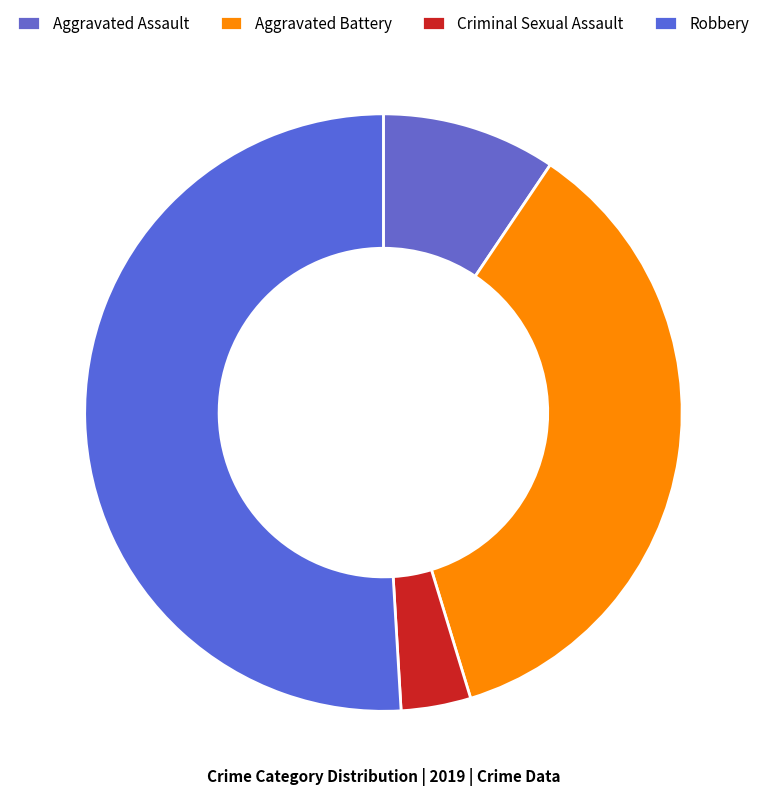

Is it true that Robbery is 51% of the pie?

True